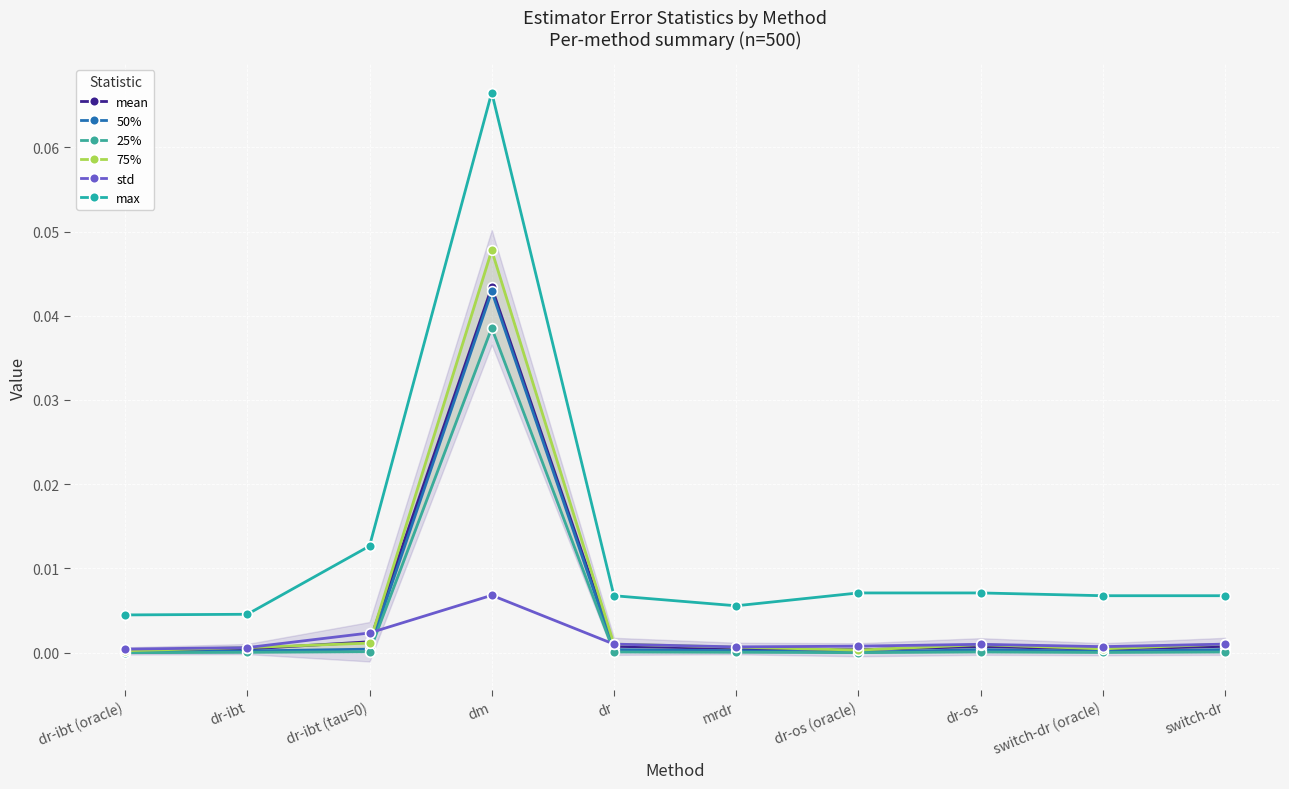

List the labels in order of mean value, largest first.

dm, dr-ibt (tau=0), dr, switch-dr, dr-os, mrdr, dr-ibt, switch-dr (oracle), dr-os (oracle), dr-ibt (oracle)